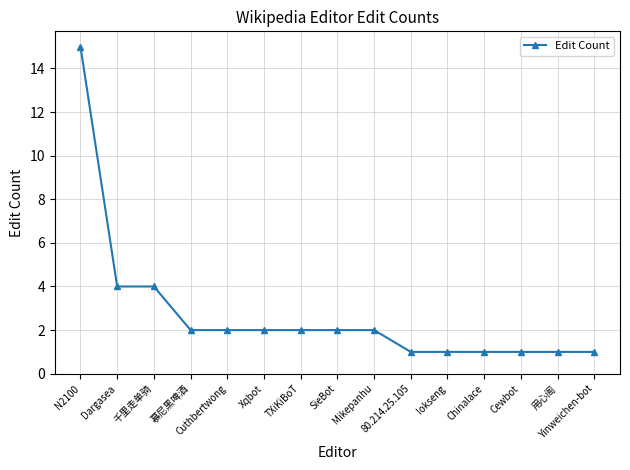

What is the maximum value shown in the chart?

15